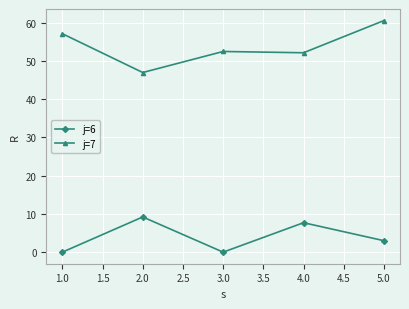

Reading left to right, what are all the values shown in this chart?

j=6: 0.0	9.2	0.0	7.7	3.0
j=7: 57.2	47.0	52.5	52.2	60.6